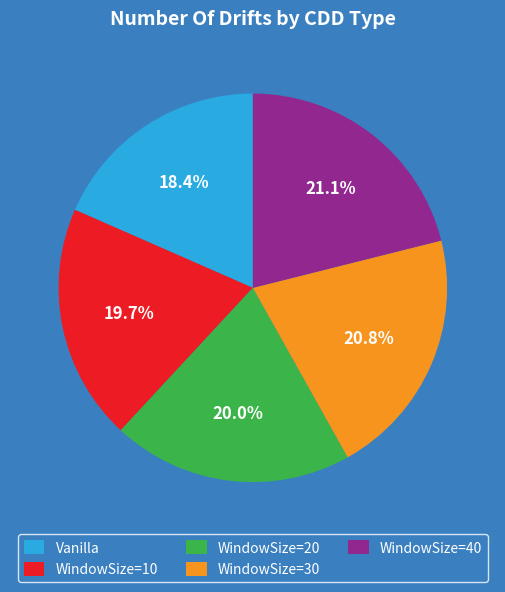

To the nearest percent, what percentage of the pie is WindowSize=20?

20%